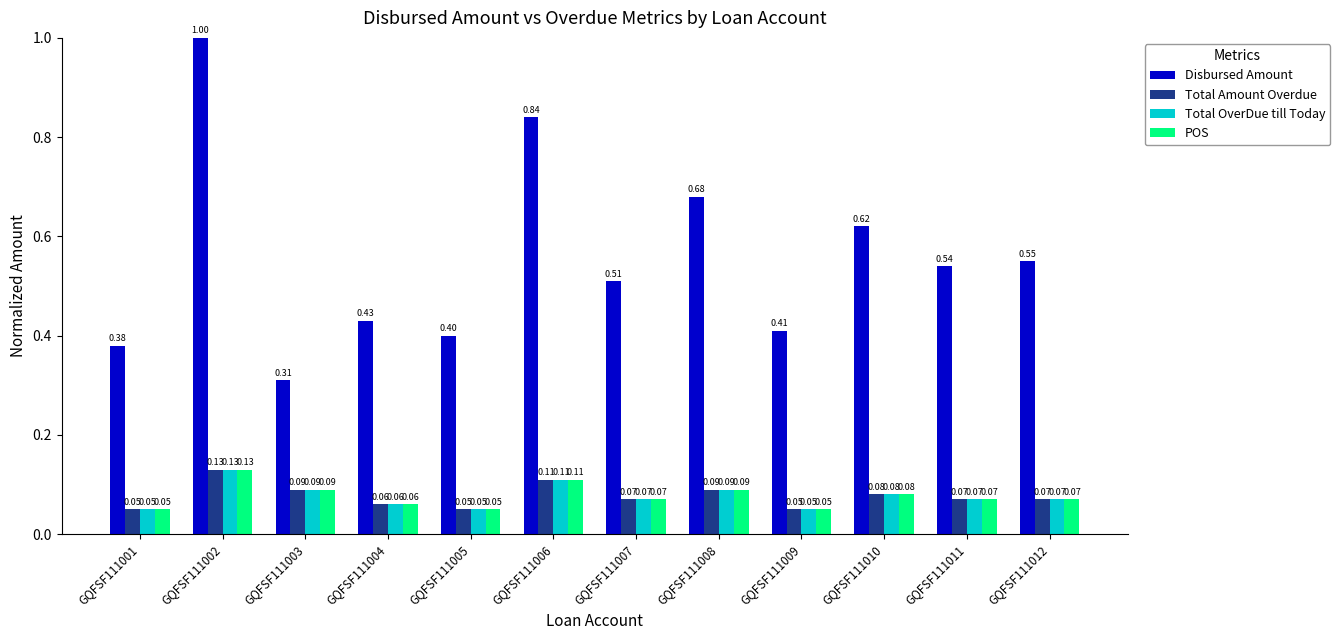

At how many categories does at least one series exceed 0?

12